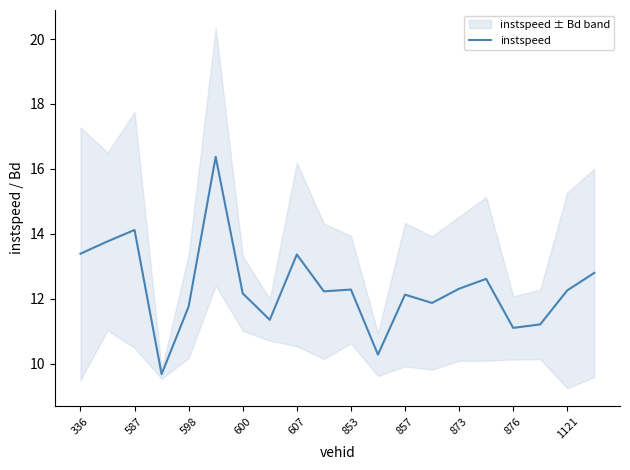

What position from the left is 857?

13